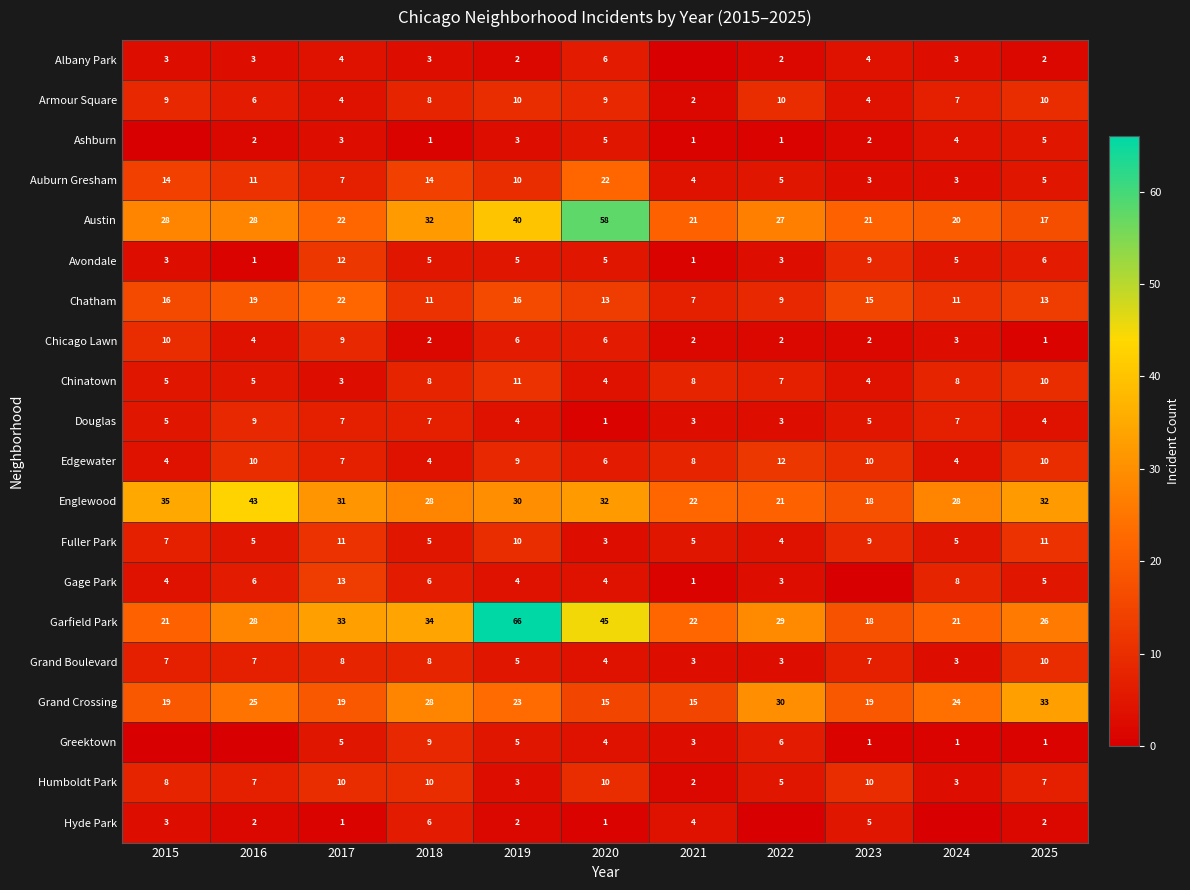

Where is Avondale nearest to the value 6?

2025